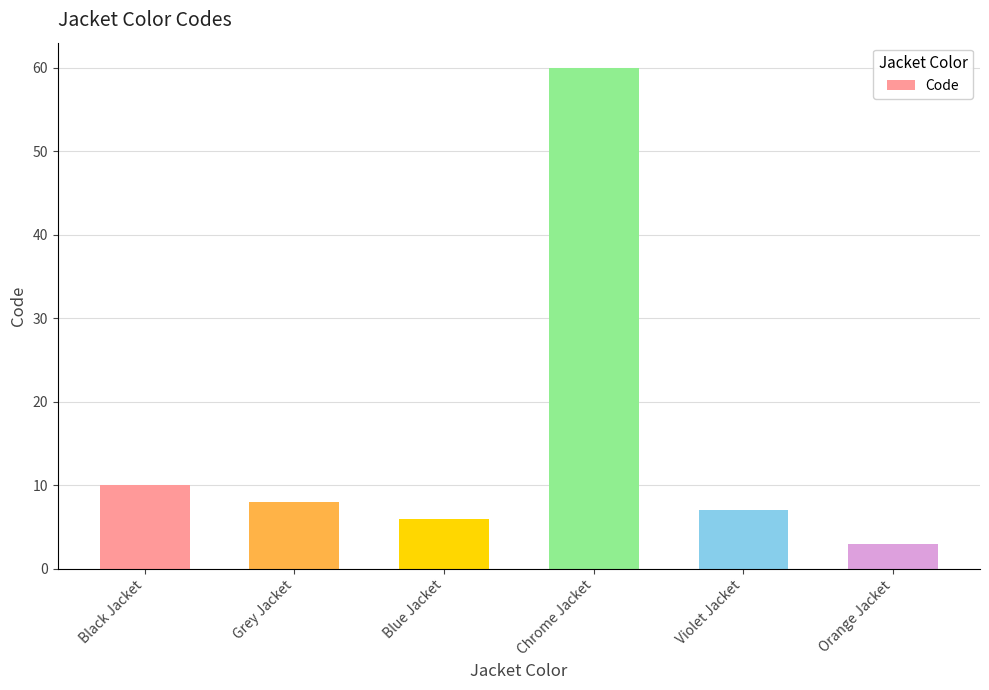

Rank the categories by value from highest to lowest.

Chrome Jacket, Black Jacket, Grey Jacket, Violet Jacket, Blue Jacket, Orange Jacket